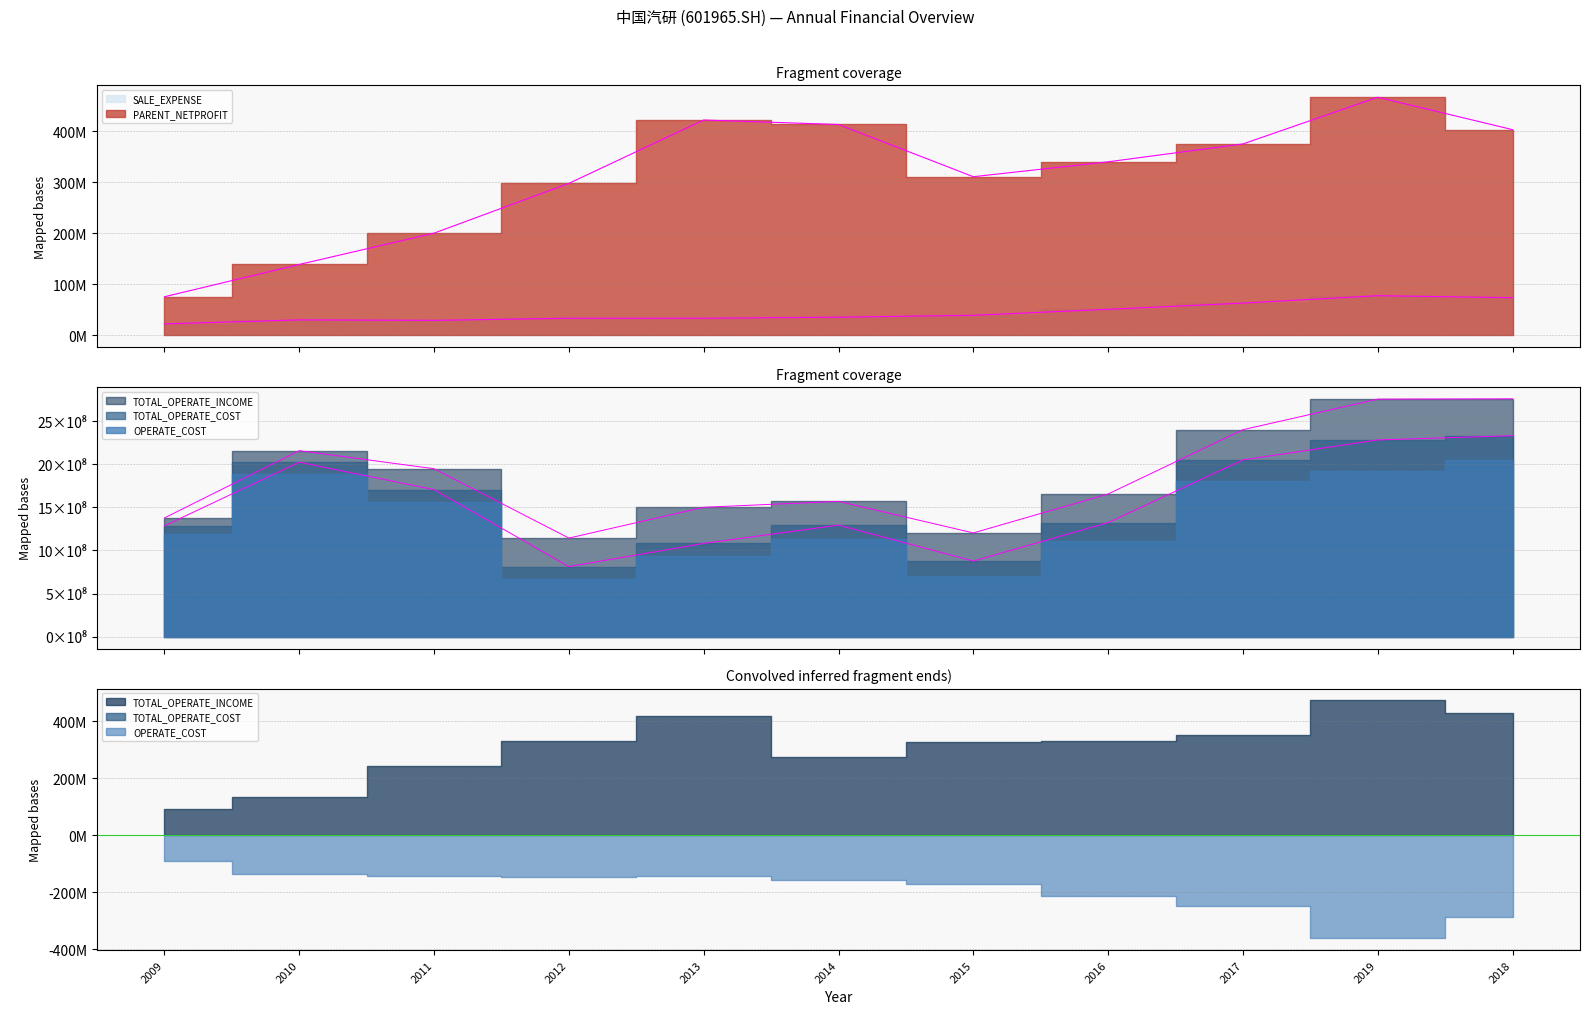

What is the greatest value displayed?

2758009244.8